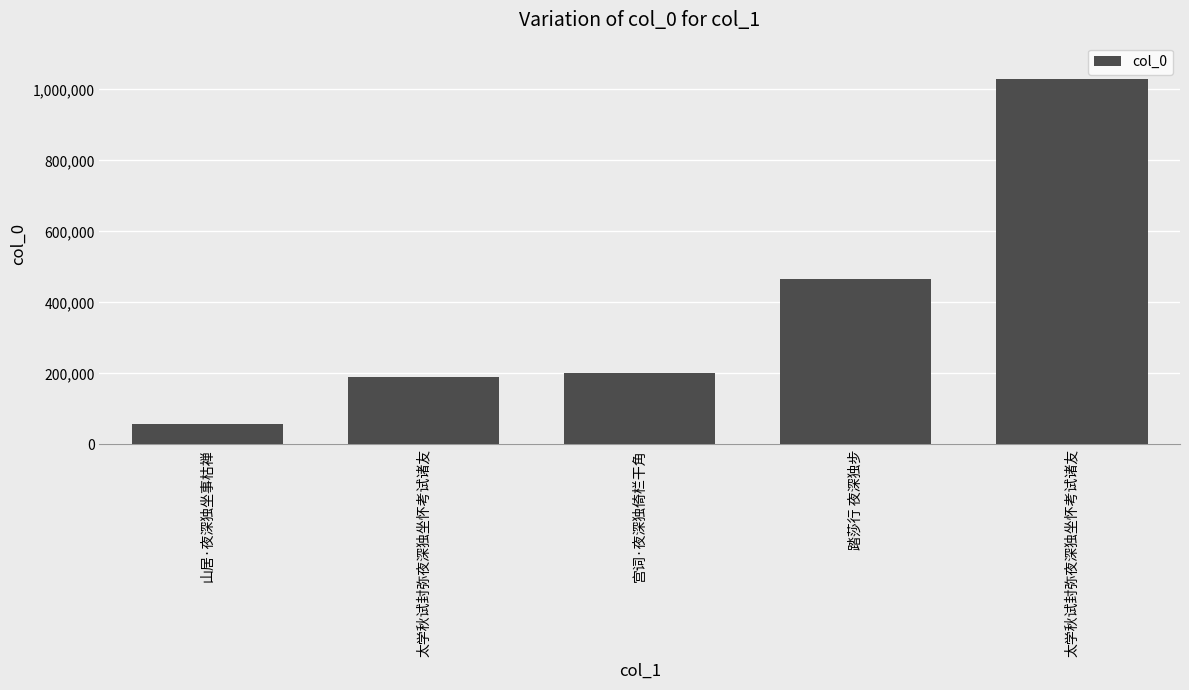

How many values are below 201928?

2